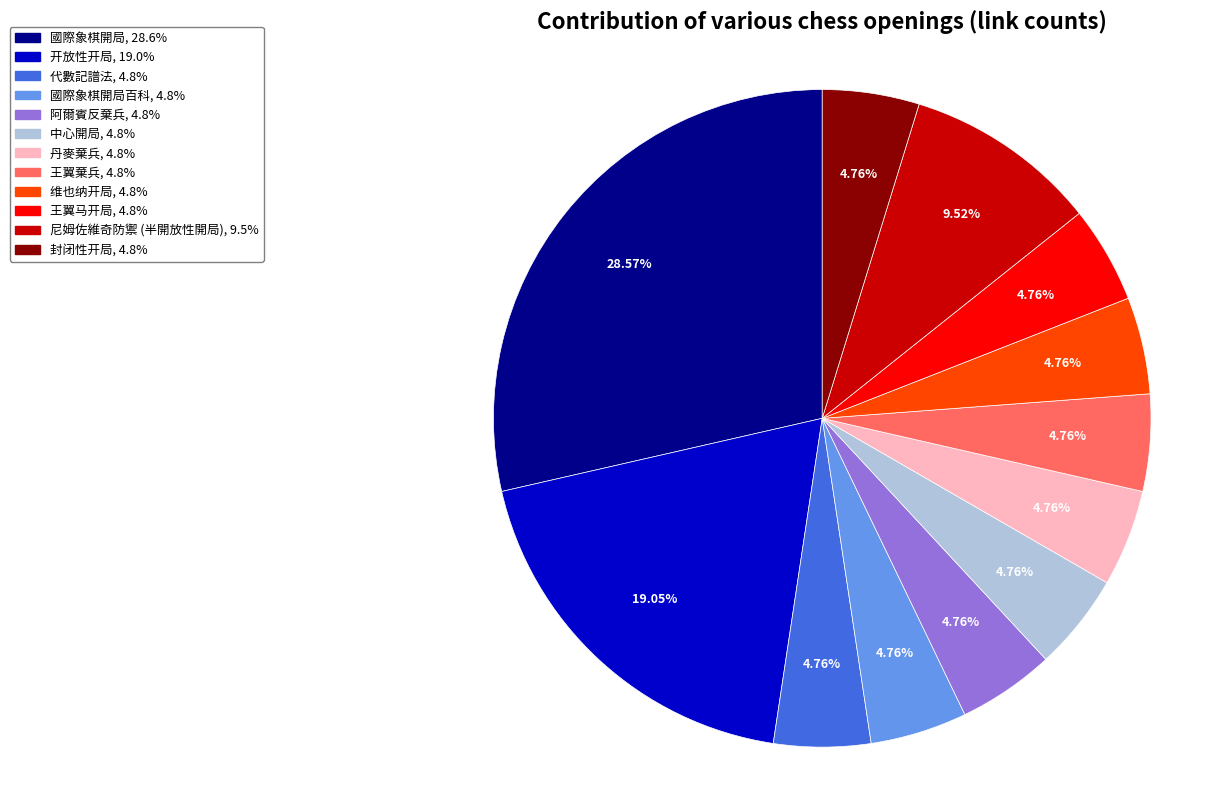

Count the number of slices in the pie.

12